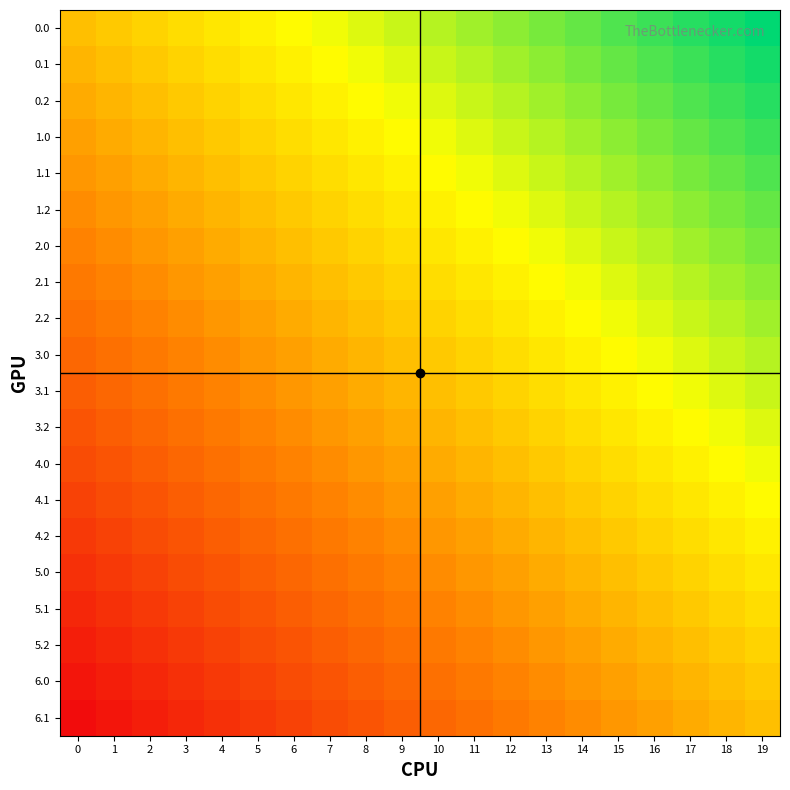

Rank the series at 13 from lowest to highest value.

6.1, 6.0, 5.2, 5.1, 5.0, 4.2, 4.1, 4.0, 3.2, 3.1, 3.0, 2.2, 2.1, 2.0, 1.2, 1.1, 1.0, 0.2, 0.1, 0.0